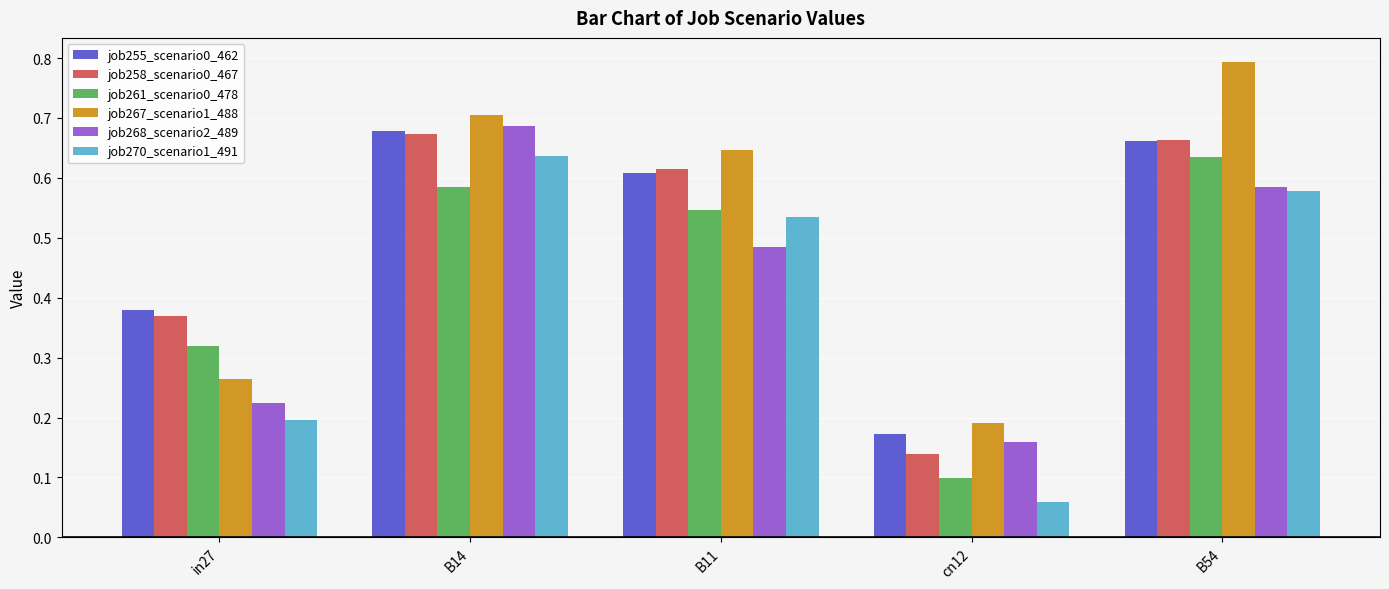

Between cn12 and B54, which series saw the biggest shift?

job267_scenario1_488